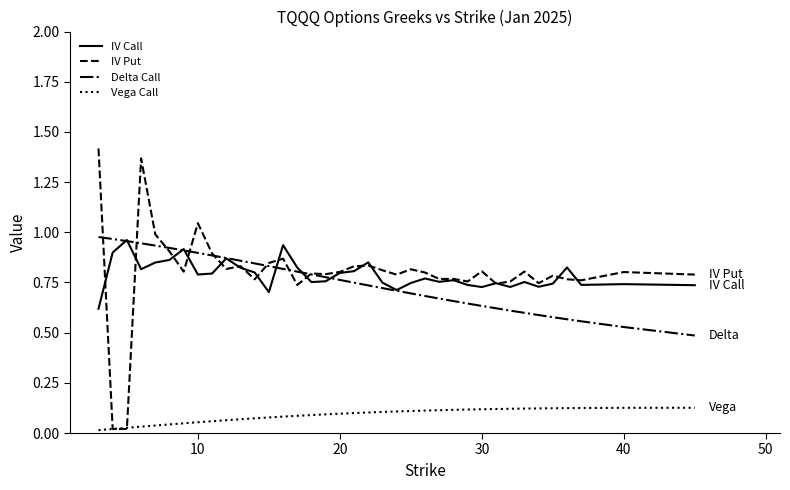

Which series has the largest range (max minus min)?

IV Put